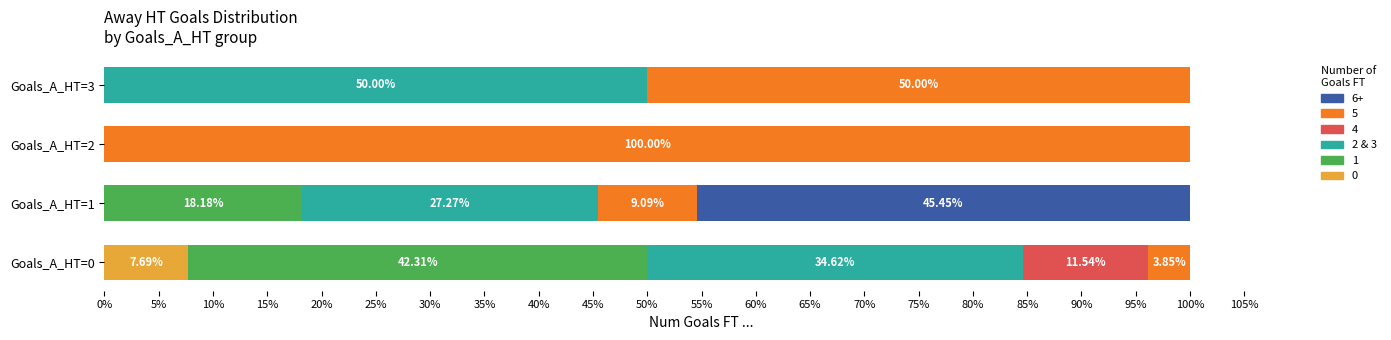

What is the total value across all series at Goals_A_HT=2?

100.0